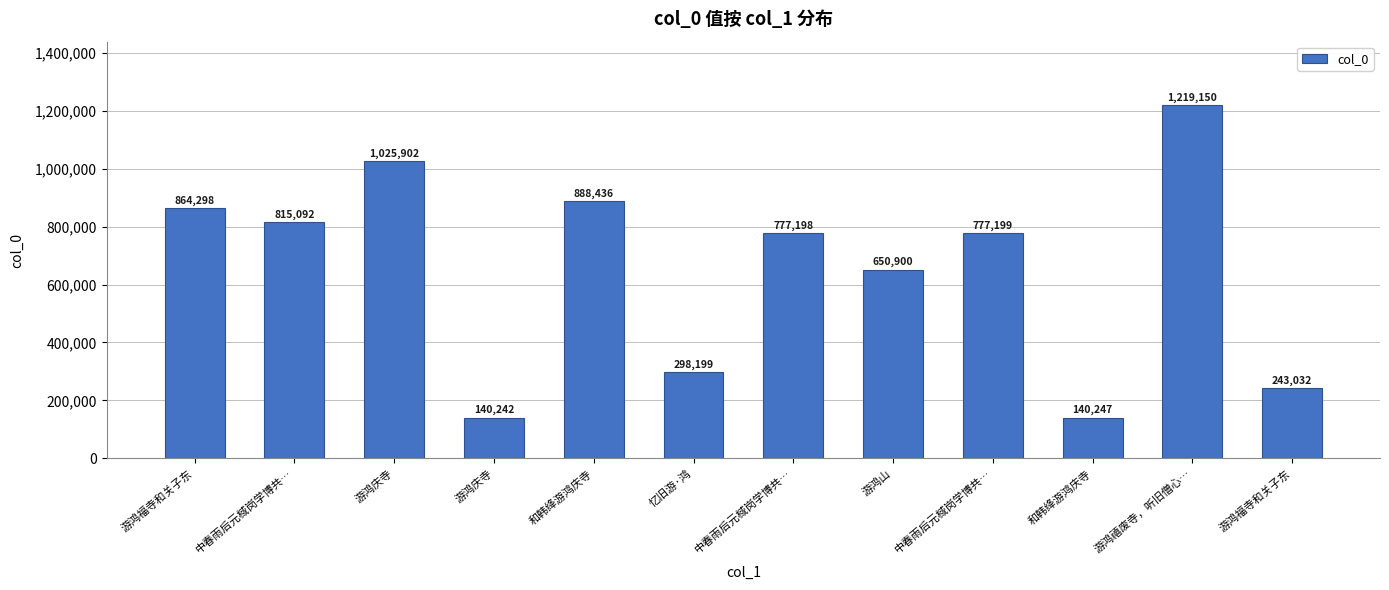

How many data points are less than 777199?

6